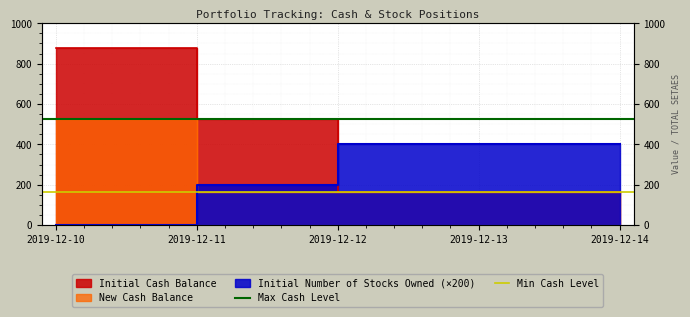

What is the smallest value displayed?

165.3